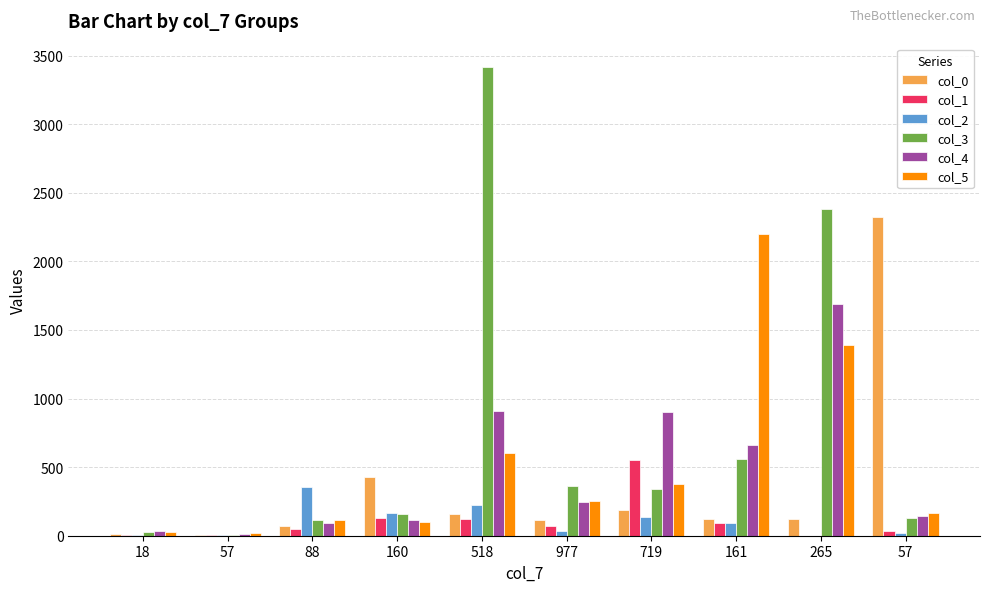

How many distinct data groups are displayed?

6